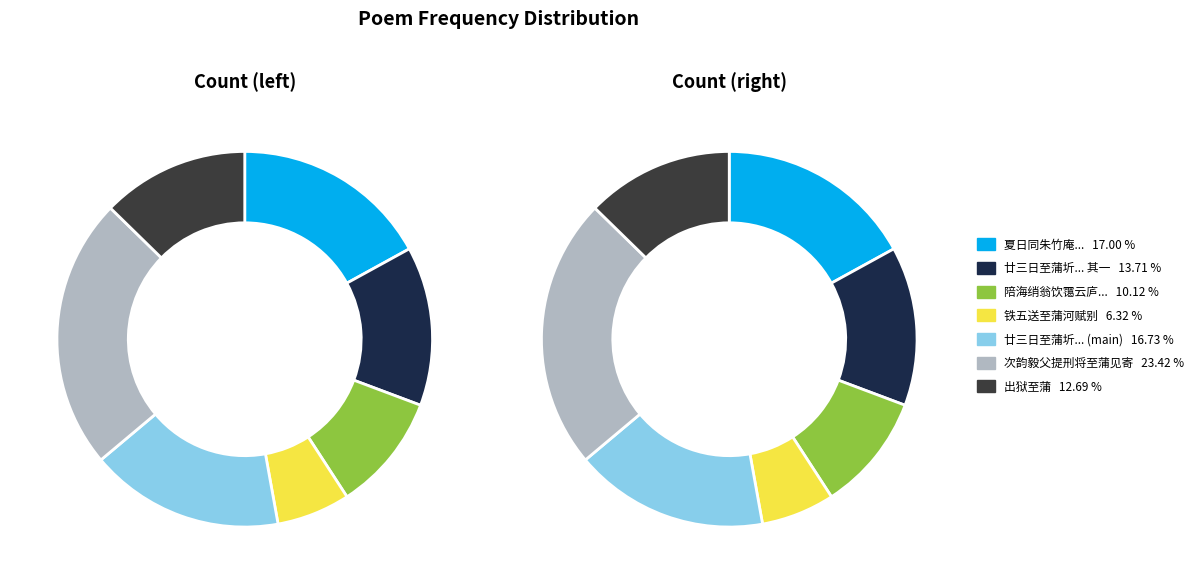

Which category has the biggest portion of the pie?

次韵毅父提刑将至蒲见寄